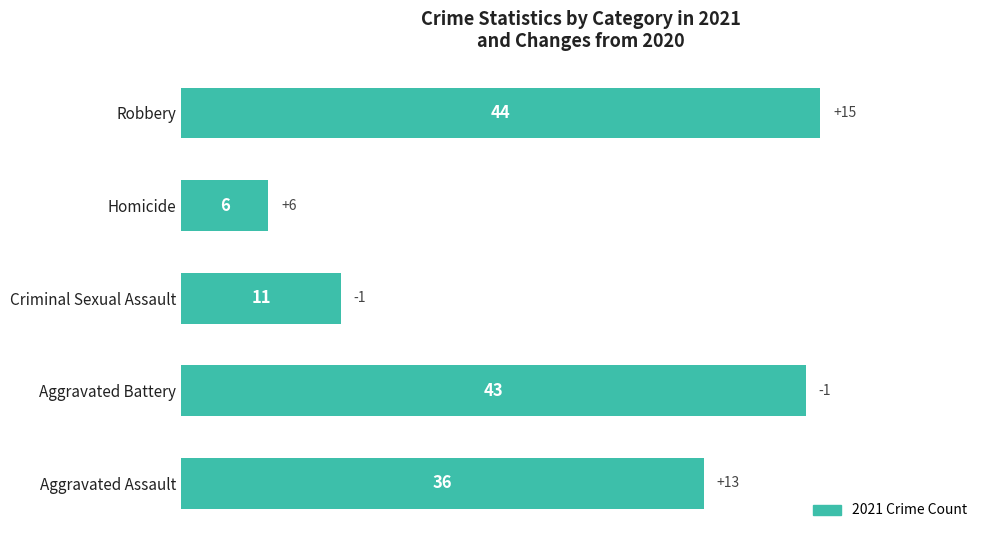

How many bars are there in total?

5